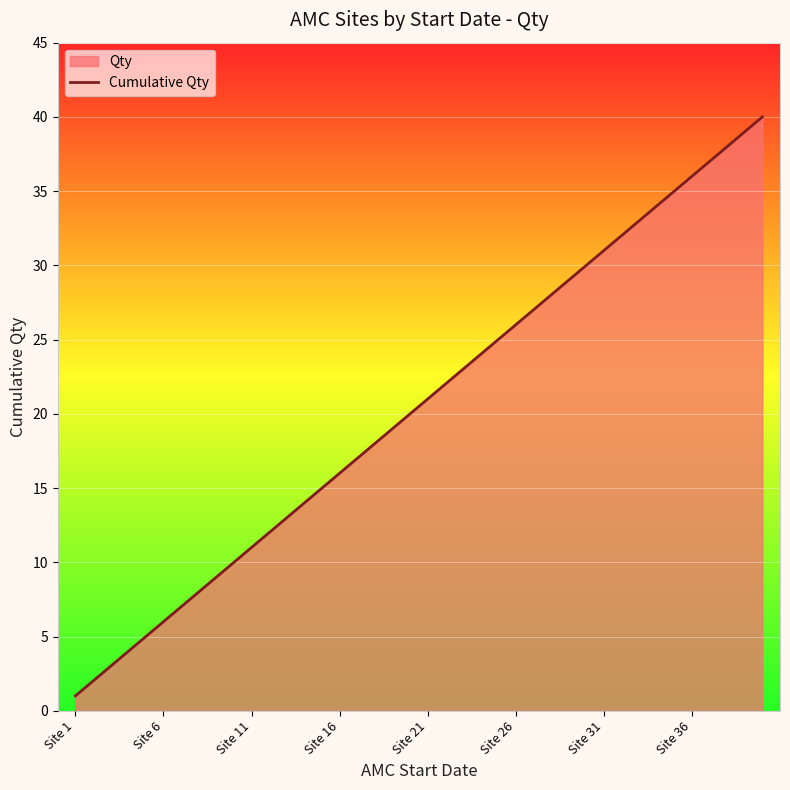

What is the difference between the maximum and minimum values?

39